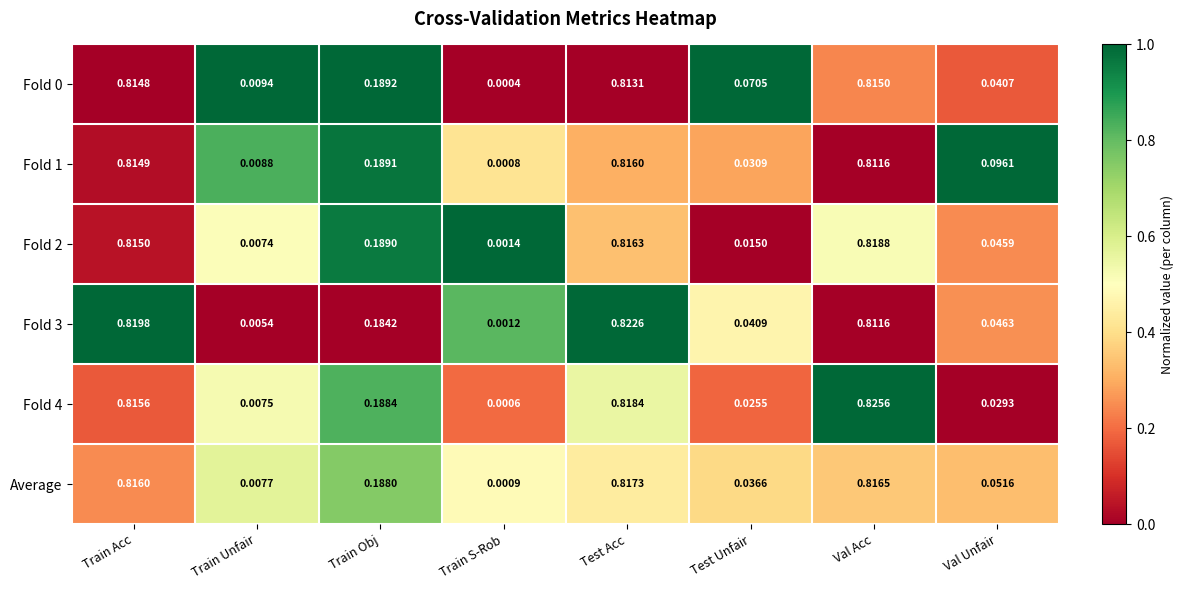

Where is Fold 1 nearest to the value 0?

Train S-Rob